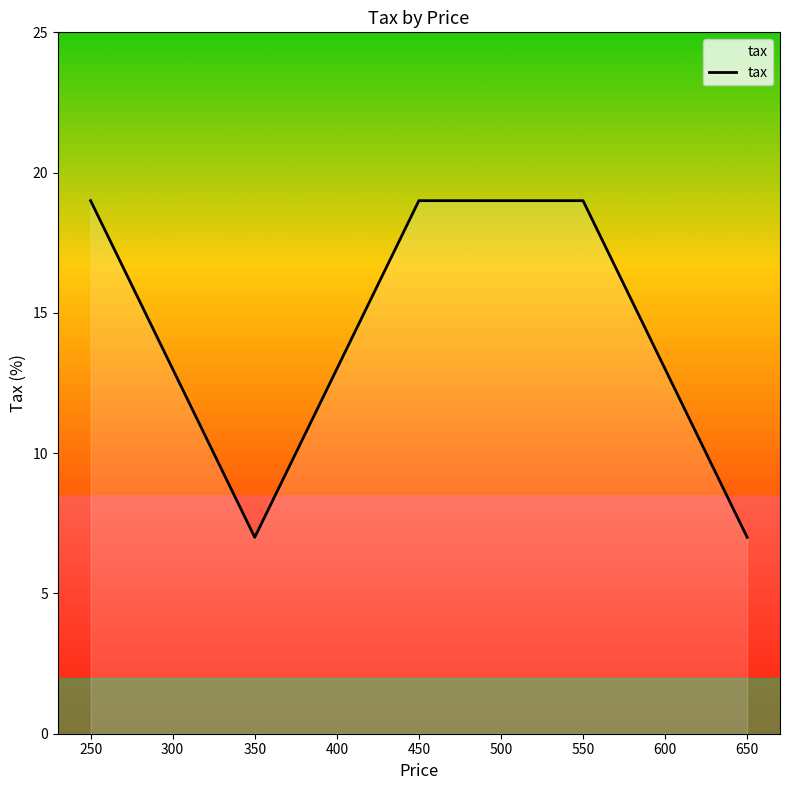

Between 550 and 350, which is larger?

550